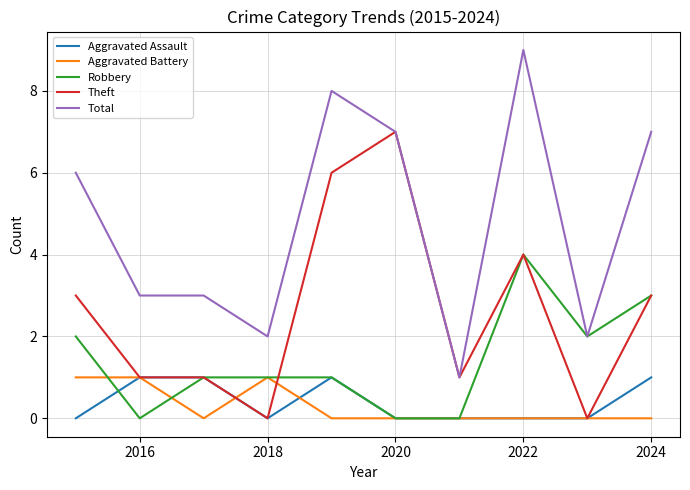

Which series has the largest total across all categories?

Total